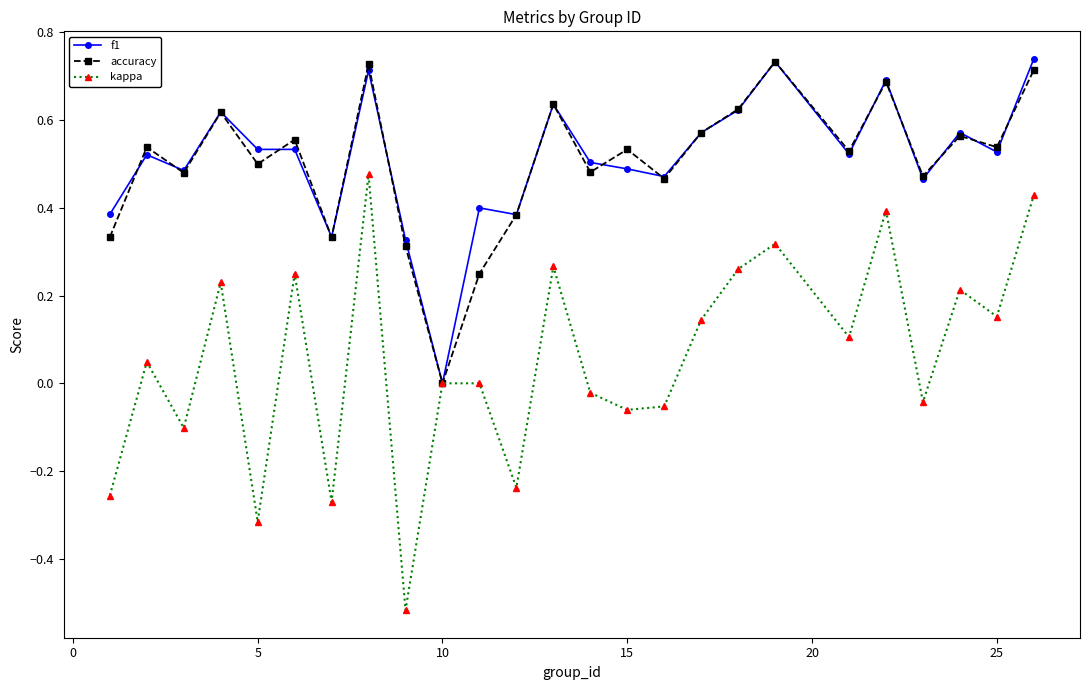

Which series has the widest spread of values?

kappa